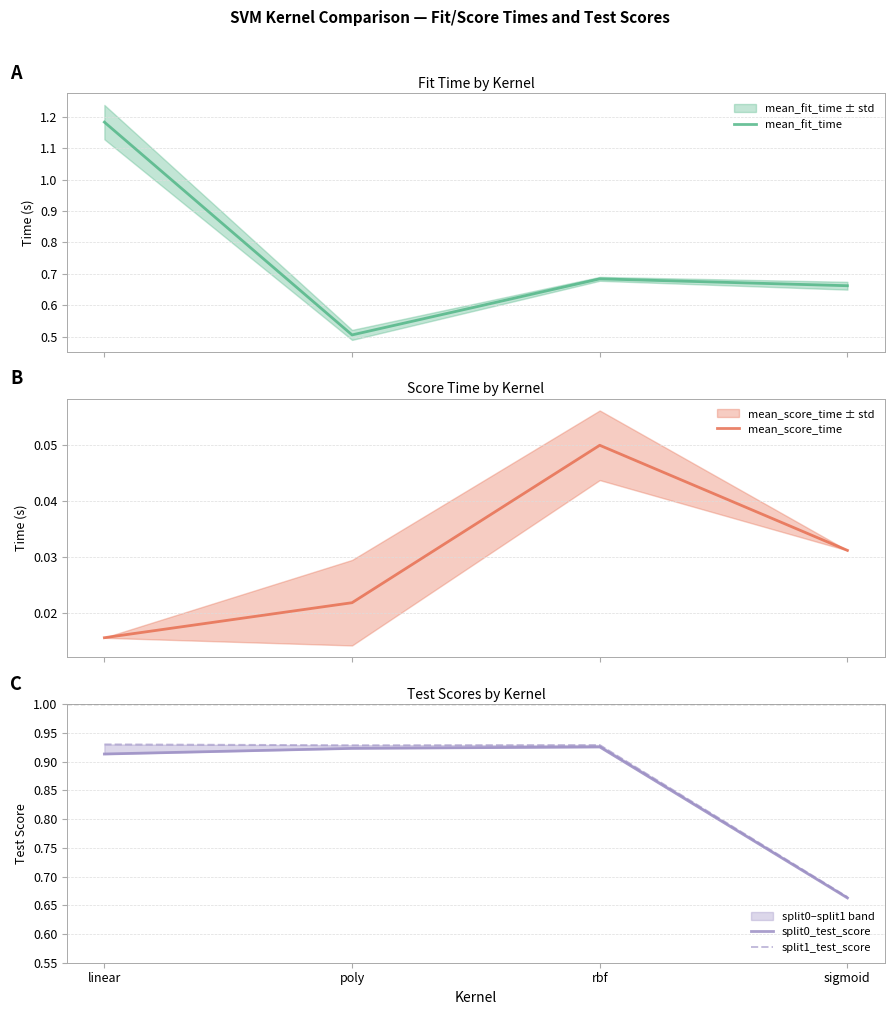

At rbf, list the series in order from smallest to largest.

mean_score_time, mean_fit_time, split0_test_score, split1_test_score